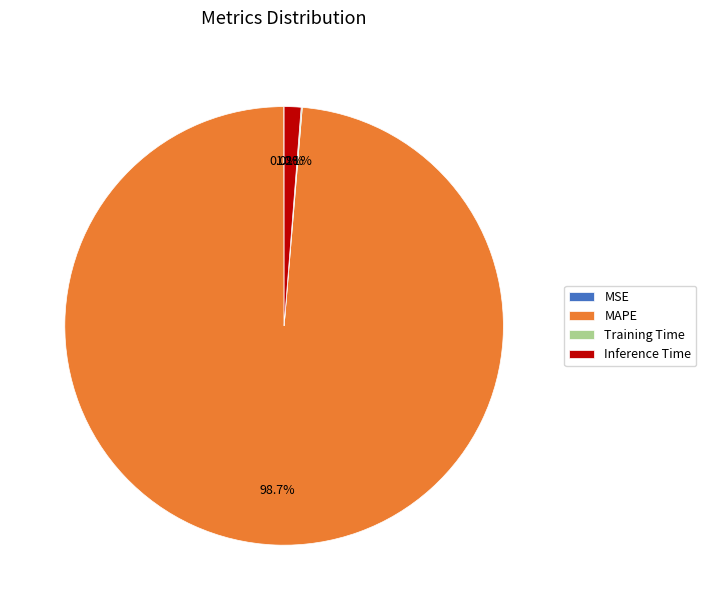

Is there a majority slice in this chart?

Yes